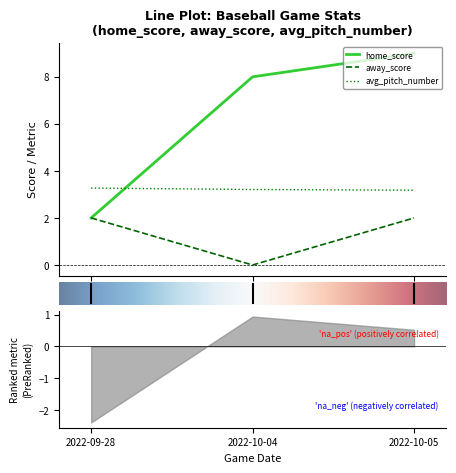

At how many categories does at least one series exceed 3?

3